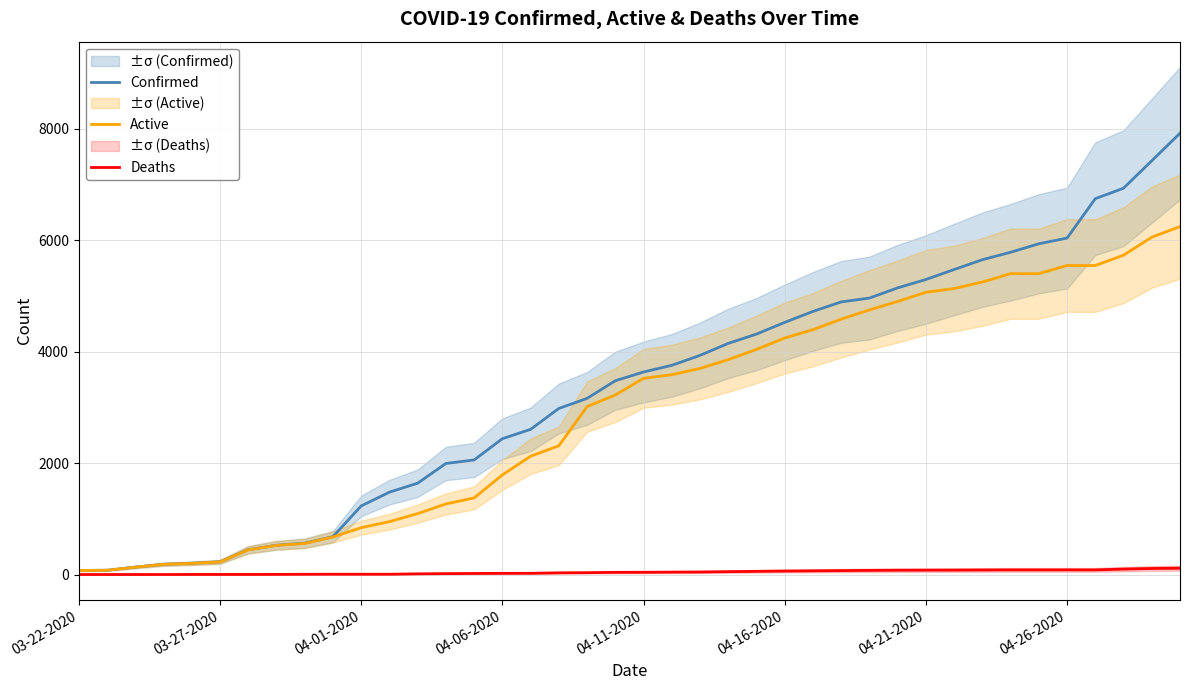

Between 23 and 21, which is larger?

23